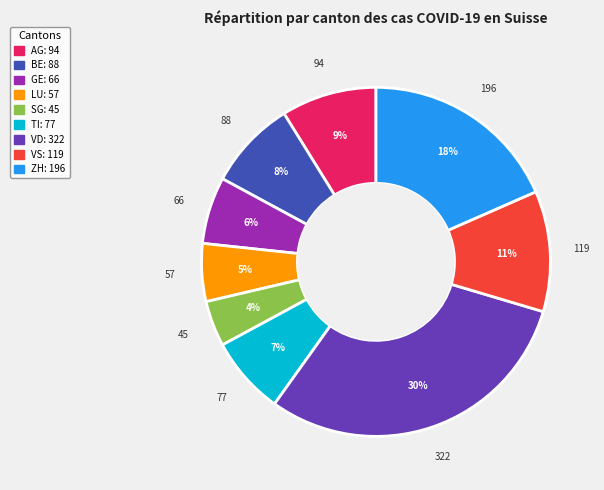

What is the ratio of the value at LU to the value at TI?

0.7